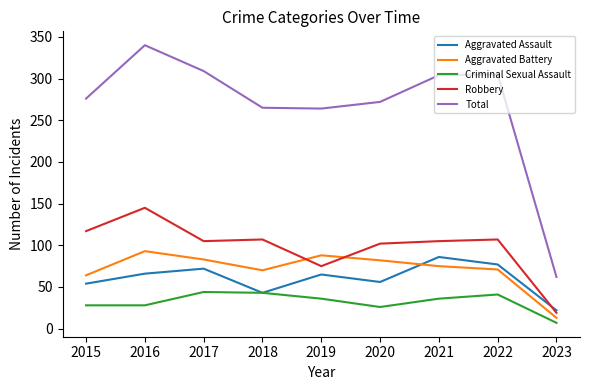

What is the difference between the second highest and second lowest values in the Criminal Sexual Assault series?

17